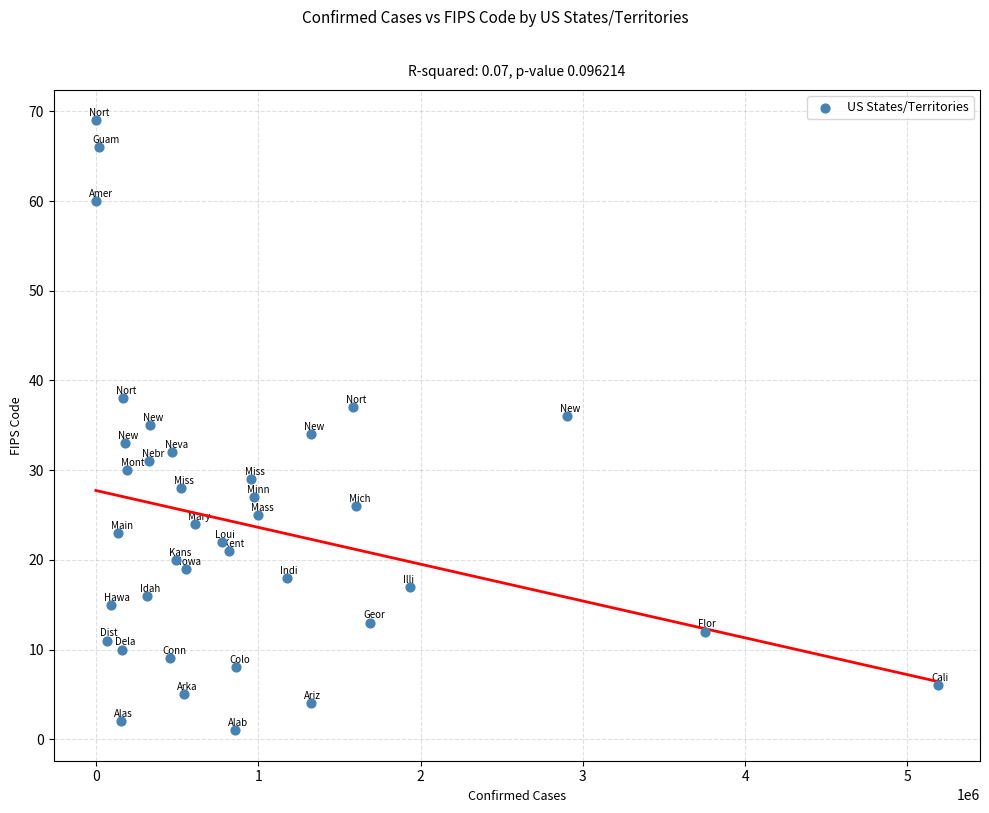

What is the range of Y values (max minus min)?

68